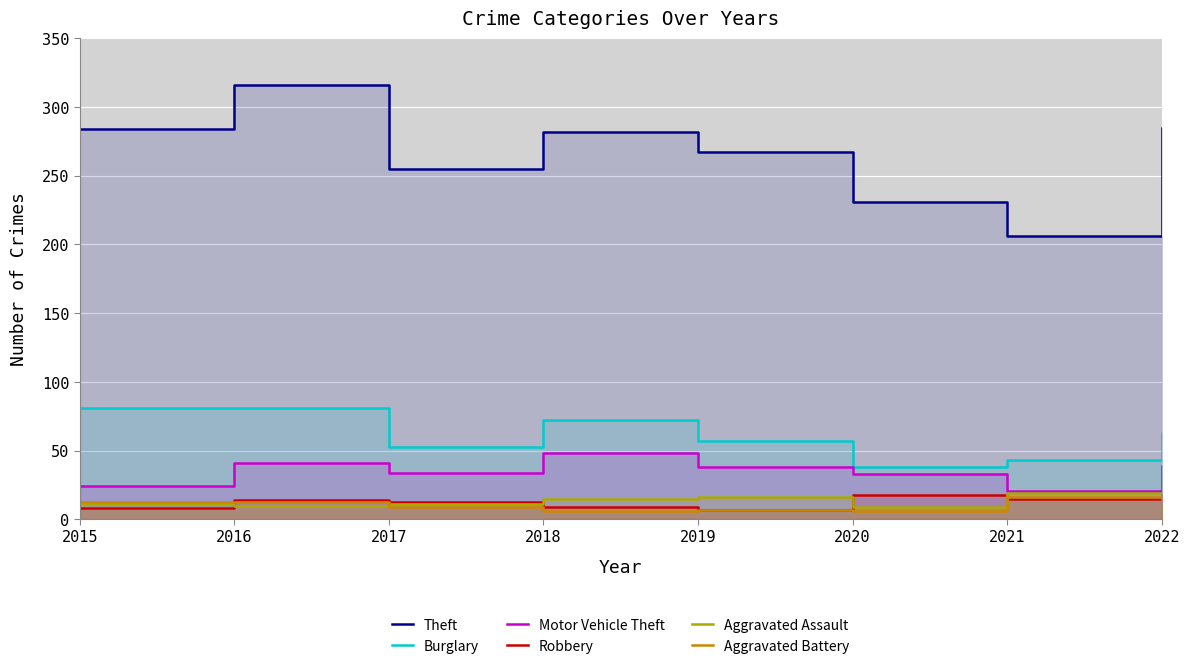

At which label does Aggravated Battery reach its peak?

2021